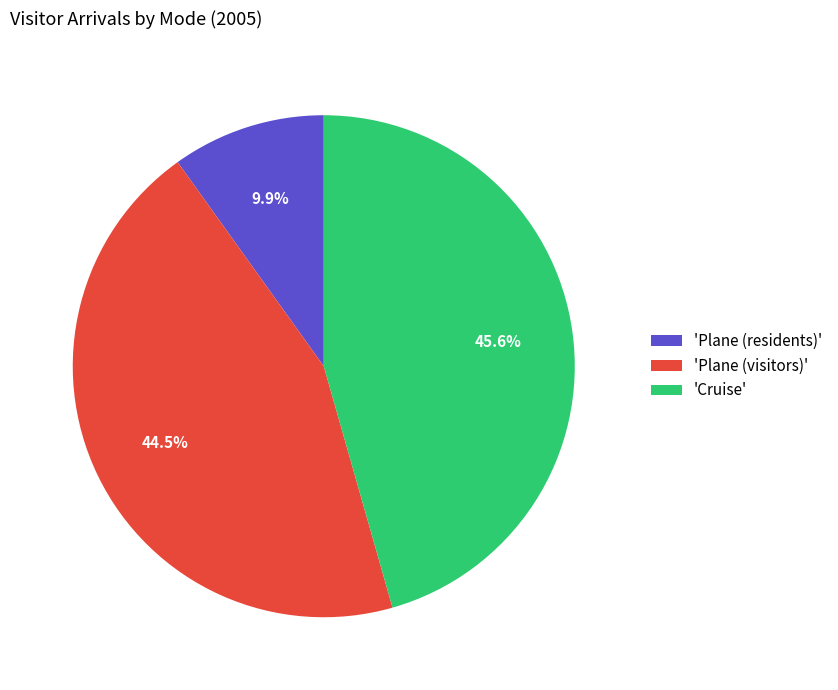

How much of the chart is everything except 'Plane (residents)'?

90.1%